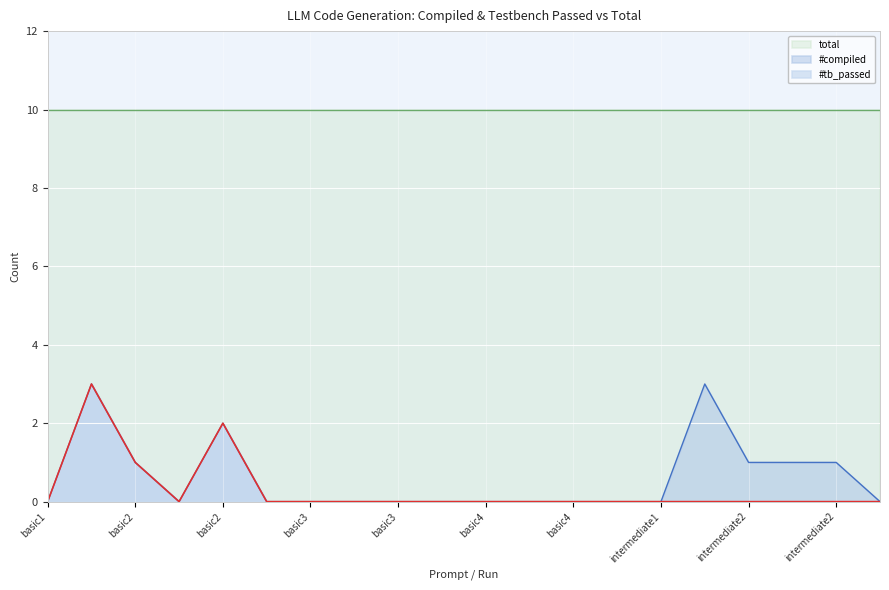

At how many categories does at least one series exceed 0?

20